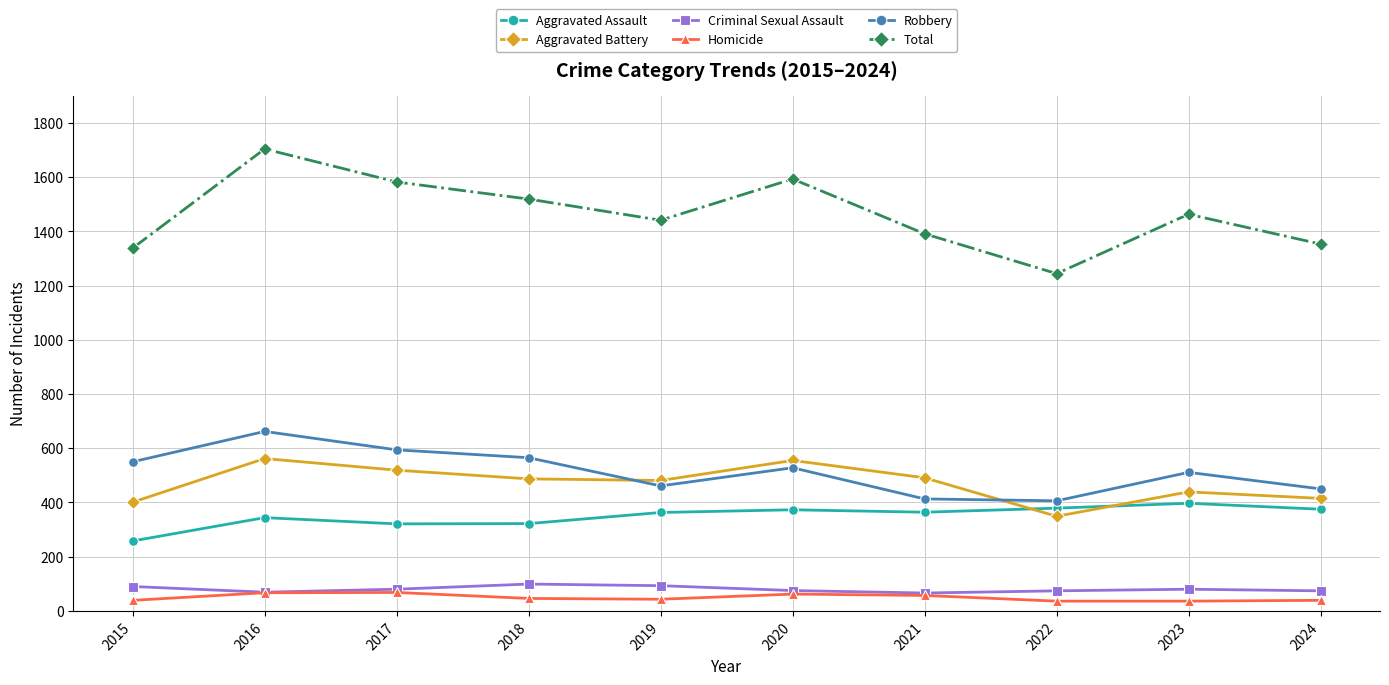

Does the chart have visible grid lines?

Yes